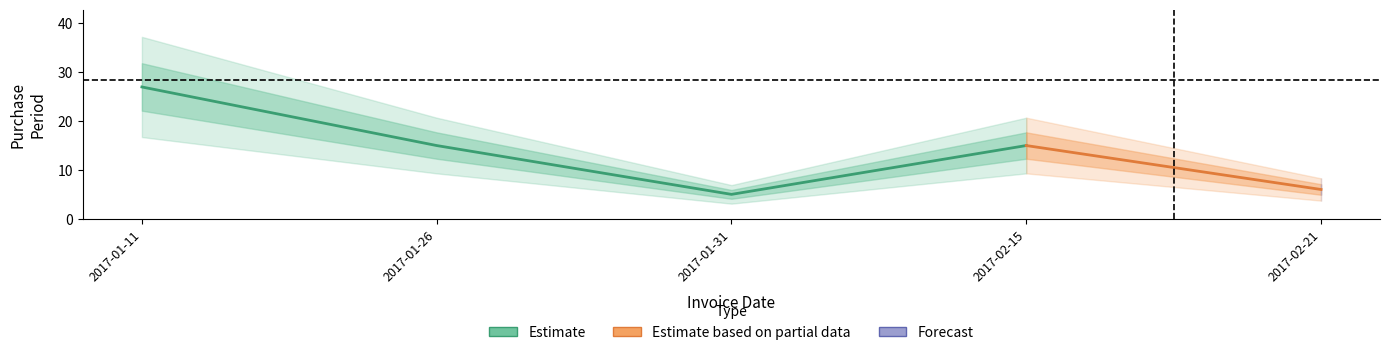

Which category has the lowest value across all series?

2017-01-31